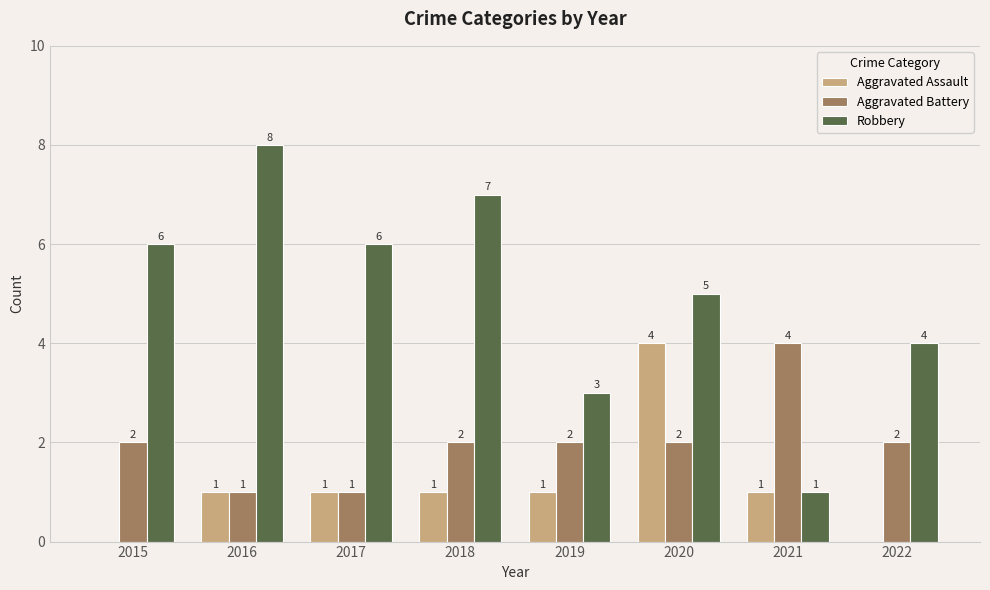

What is the total value across all series at 2016?

10